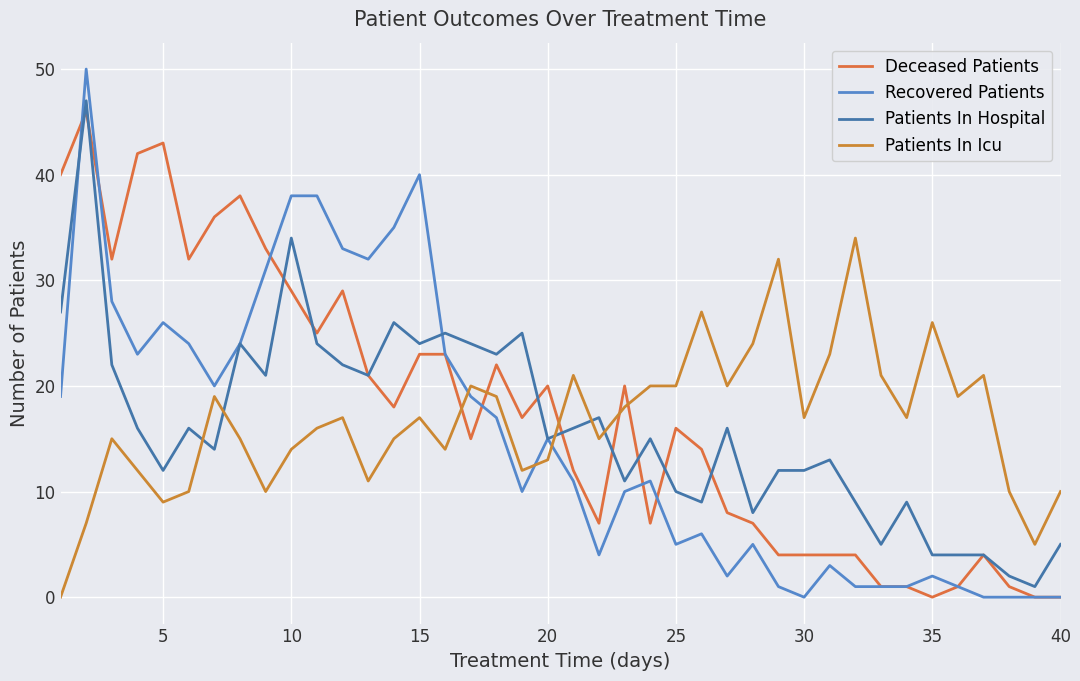

Count the number of data series in this chart.

4